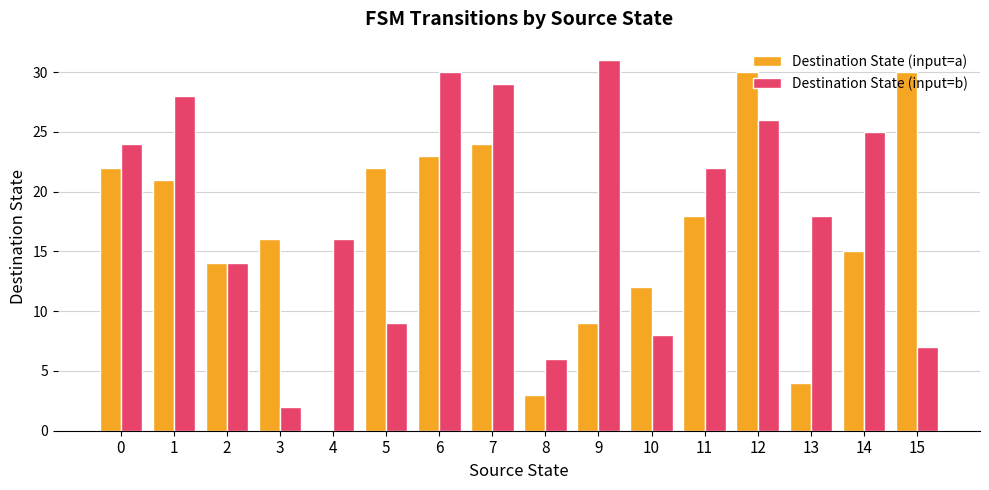

At which label does Destination State (input=b) reach its peak?

9